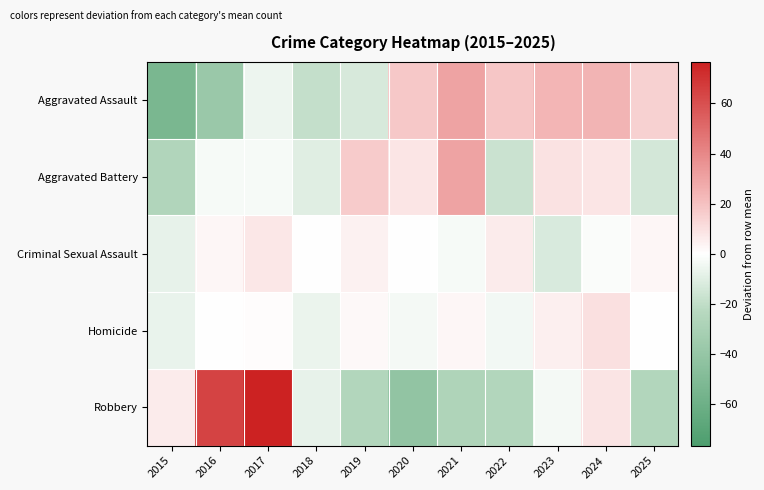

Rank the series by their maximum value, from lowest to highest.

Criminal Sexual Assault, Homicide, Aggravated Battery, Aggravated Assault, Robbery